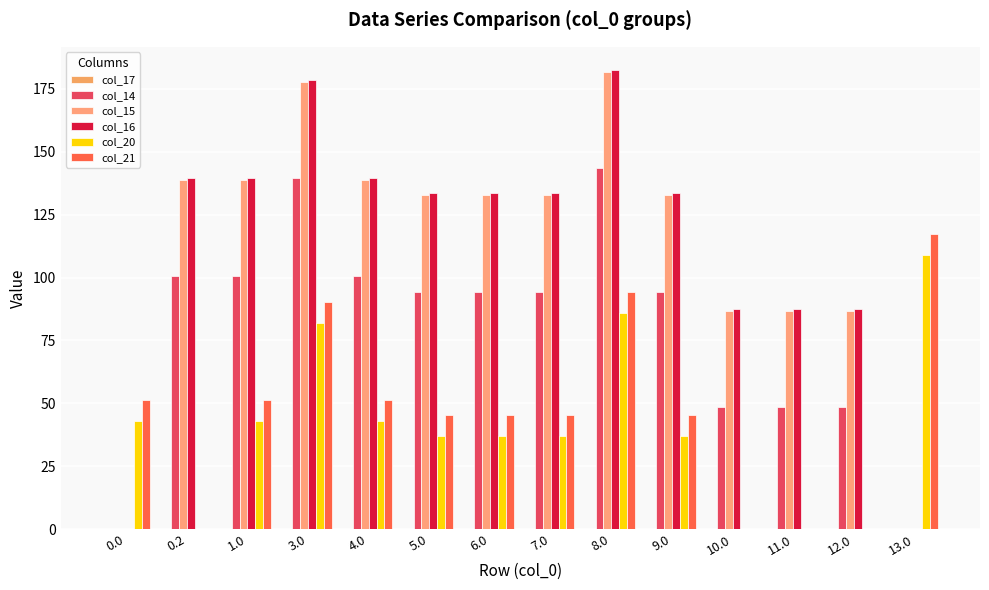

Between 1.0 and 7.0, which series saw the biggest shift?

col_14